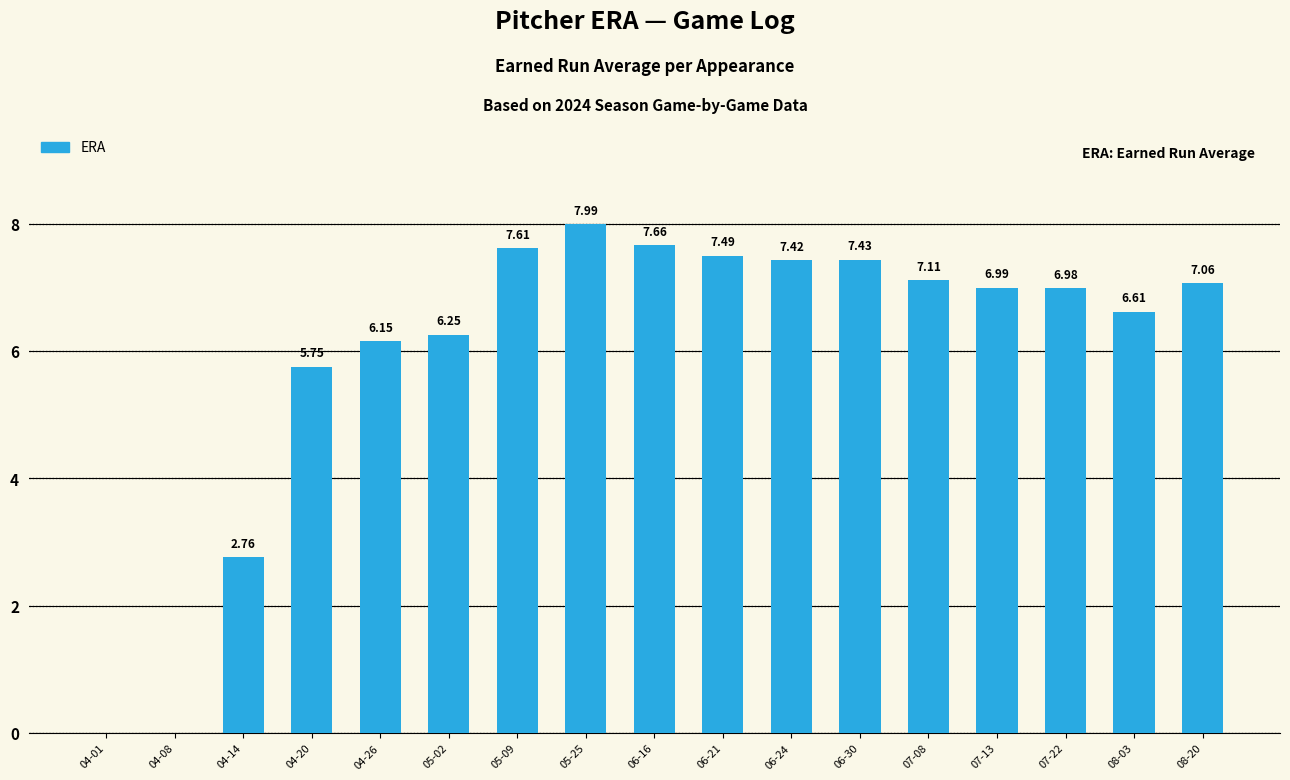

What is the change in value from 04-08 to 08-03?

+6.6